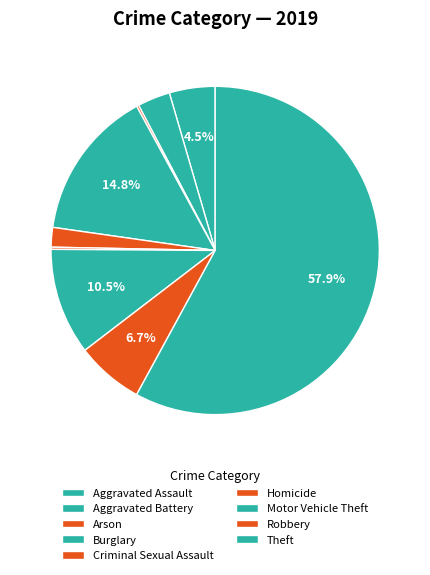

What is the total percentage of Aggravated Battery and Homicide?

3.4%